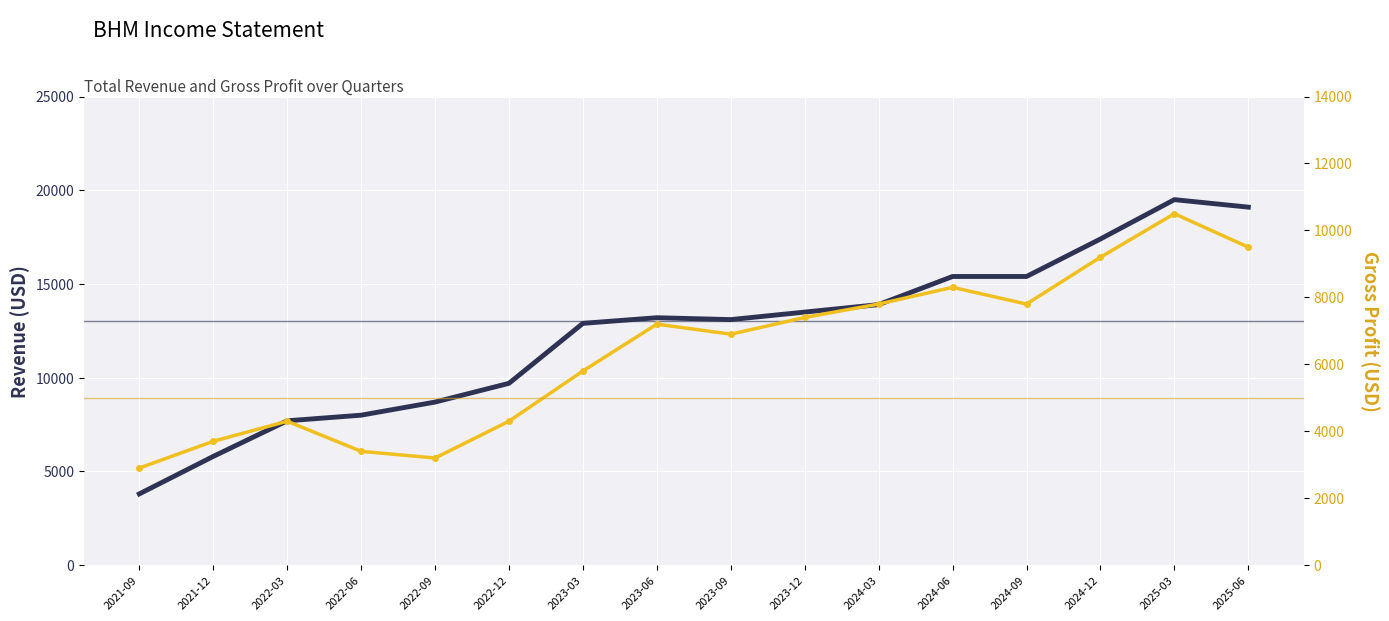

What is the highest value of the Gross Profit series?

10500